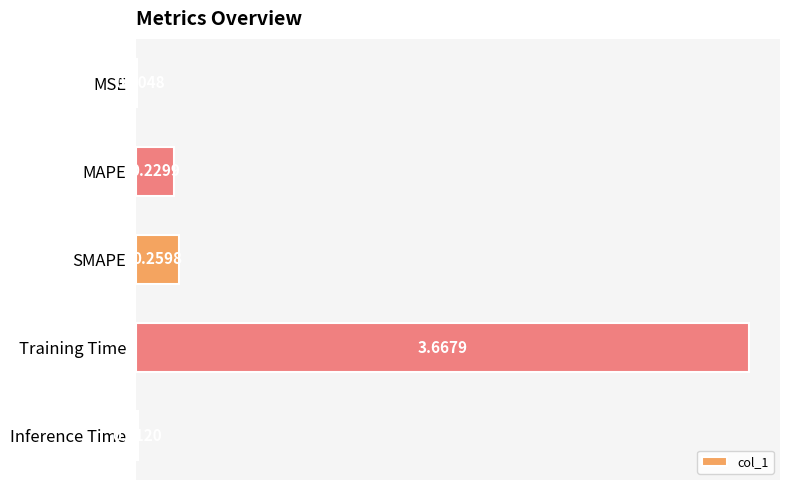

What is the sum of all values?

4.2